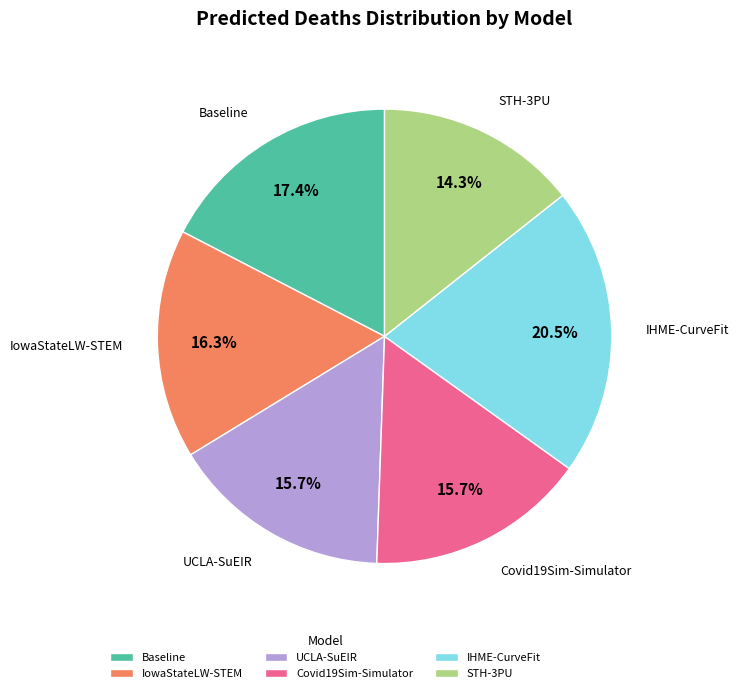

Does Covid19Sim-Simulator account for over 50% of the chart?

No